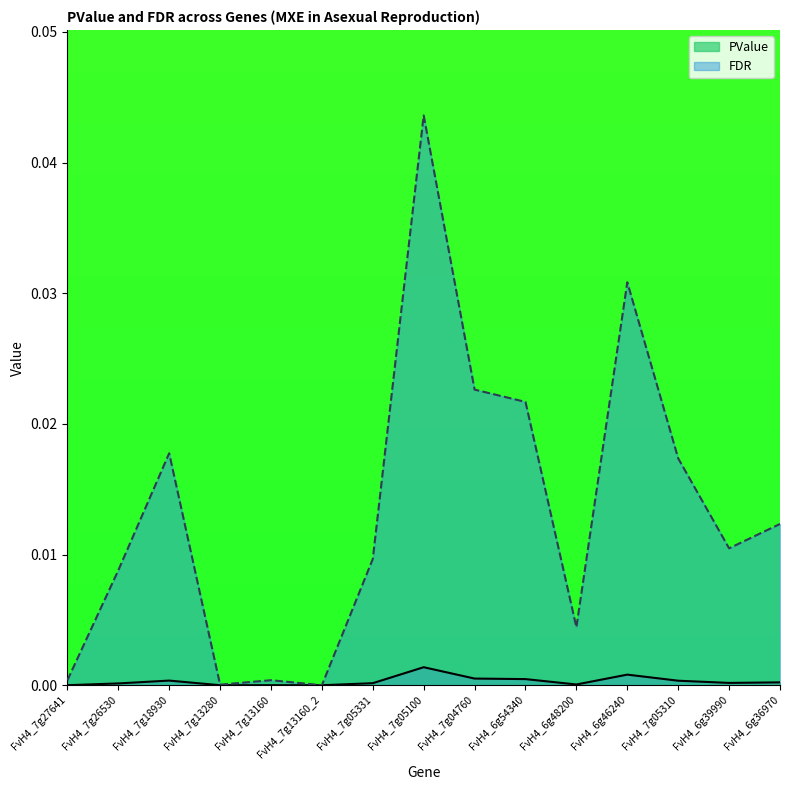

At FvH4_6g36970, list the series in order from smallest to largest.

PValue, FDR